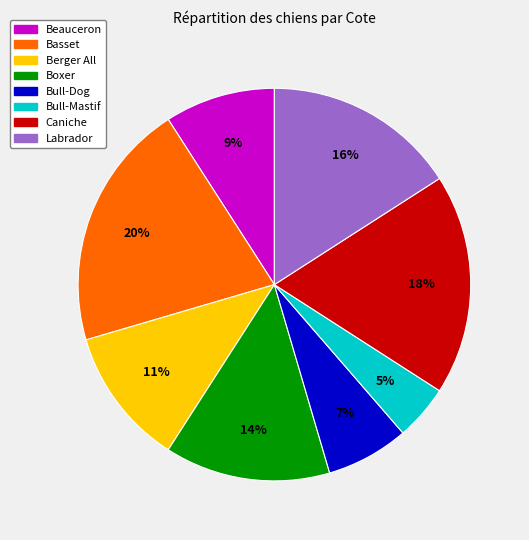

How many segments does this pie chart have?

8